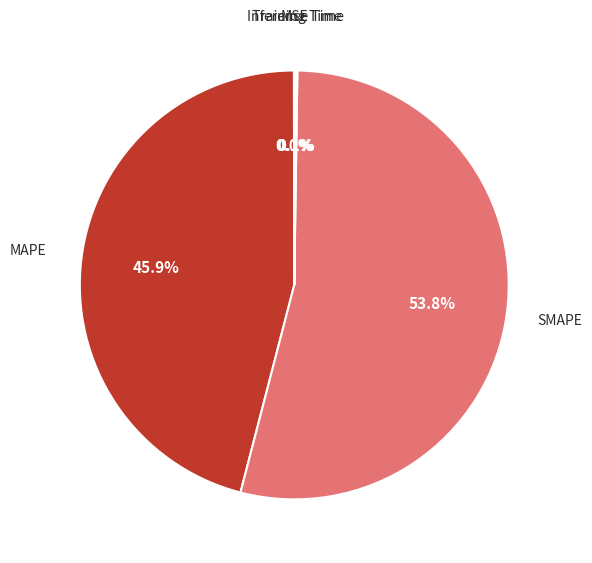

Which category accounts for the majority?

SMAPE